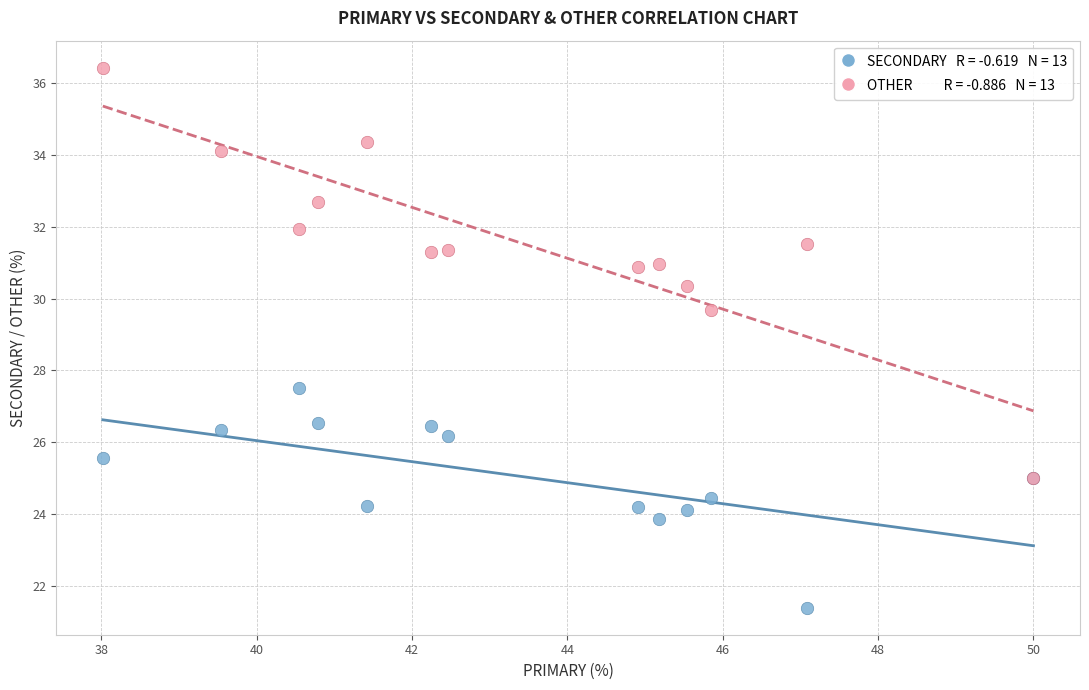

Across all series, what Y value is closest to 28?

27.5